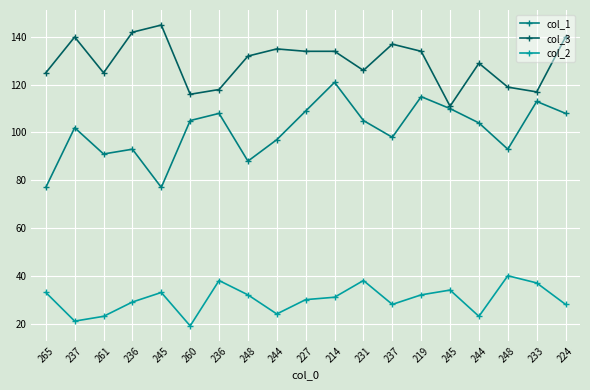

Where is the first local minimum for col_1?

261